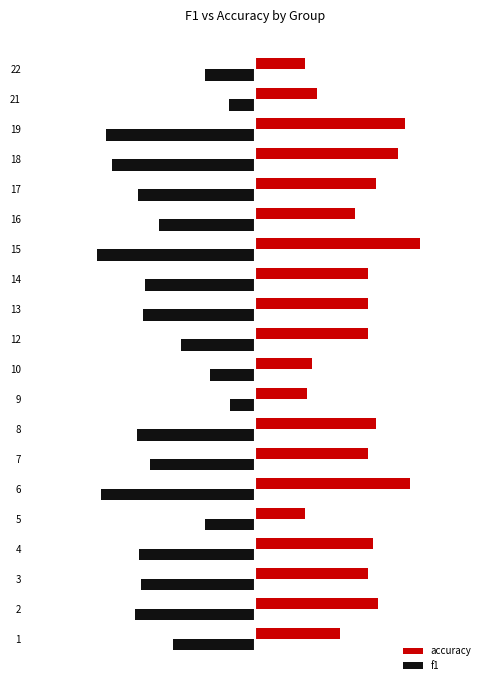

Reading right to left, transcribe all the data shown in this chart.

accuracy: 0.2	0.3	0.7	0.6	0.5	0.4	0.7	0.5	0.5	0.5	0.2	0.2	0.5	0.5	0.7	0.2	0.5	0.5	0.5	0.4
f1: -0.2	-0.1	-0.7	-0.6	-0.5	-0.4	-0.7	-0.5	-0.5	-0.3	-0.2	-0.1	-0.5	-0.5	-0.7	-0.2	-0.5	-0.5	-0.5	-0.4